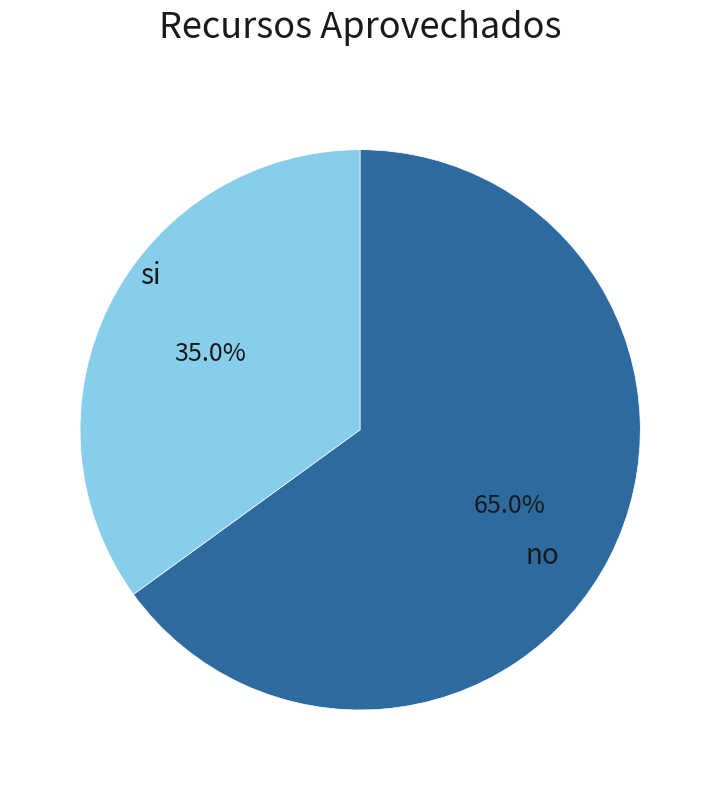

Does no represent more than half of the total?

Yes